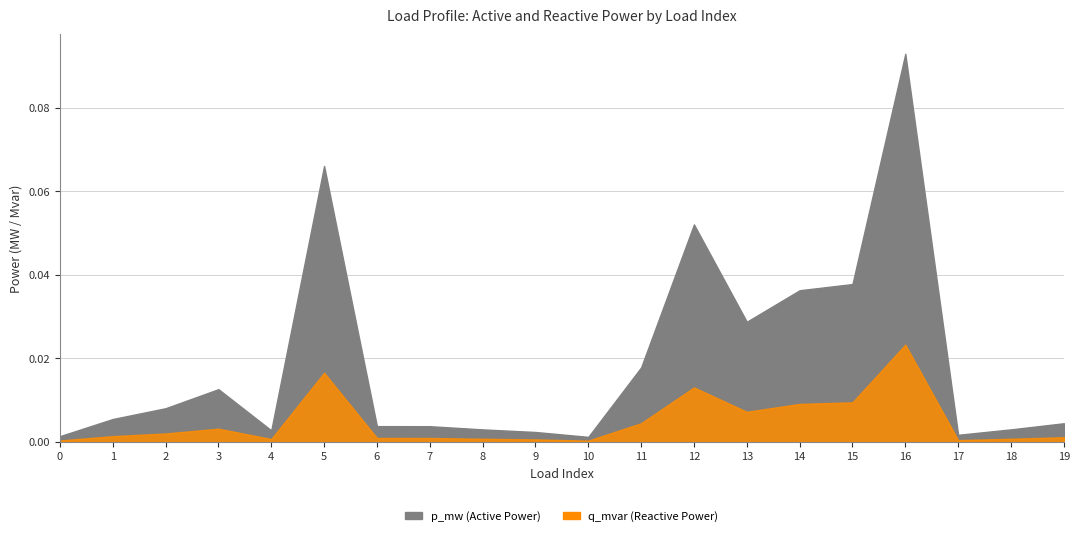

What are all the series names shown in the legend?

p_mw, q_mvar